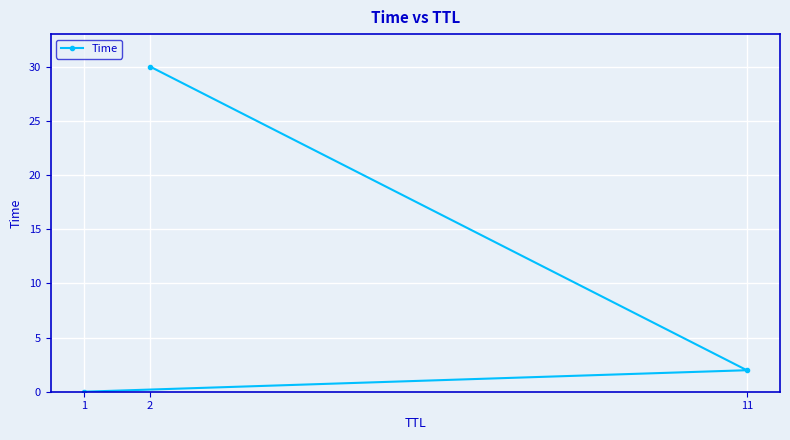

At which label does the data first exceed 1?

2